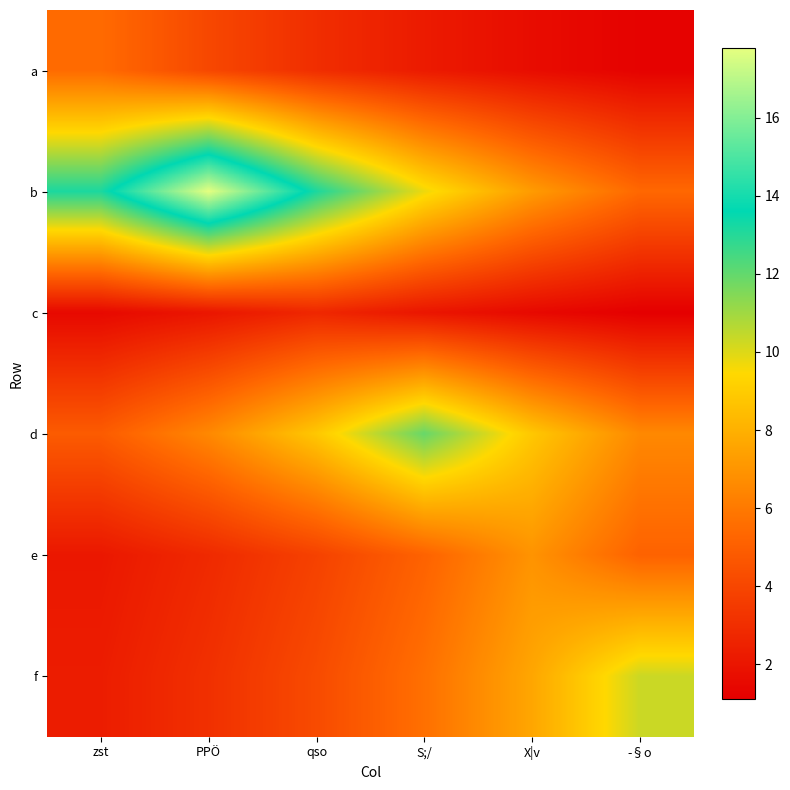

What is the difference between the highest and lowest values at X|v?

7.3